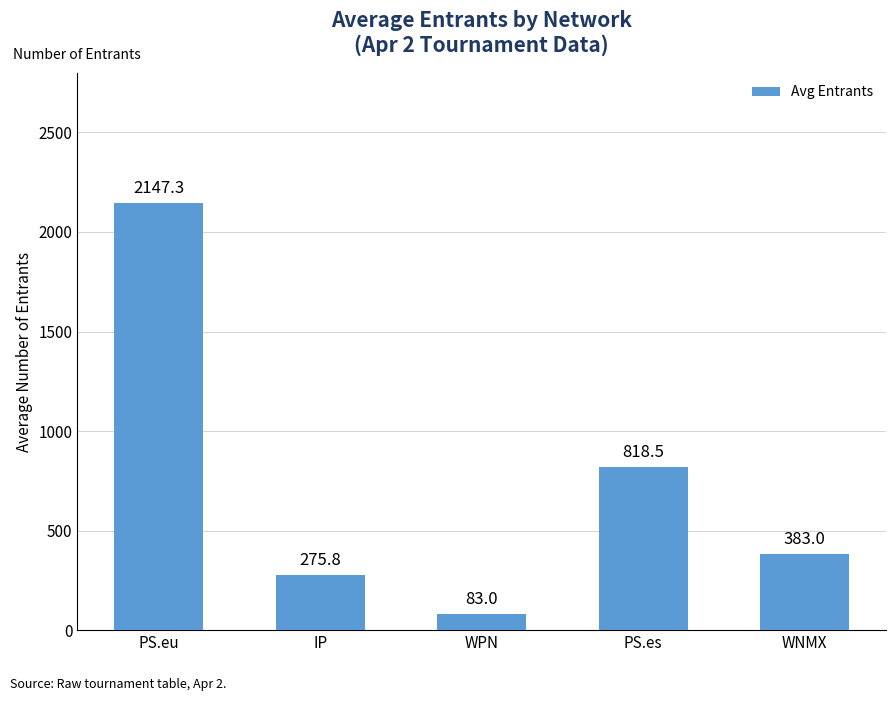

What is the change in value from PS.eu to WNMX?

-1764.3